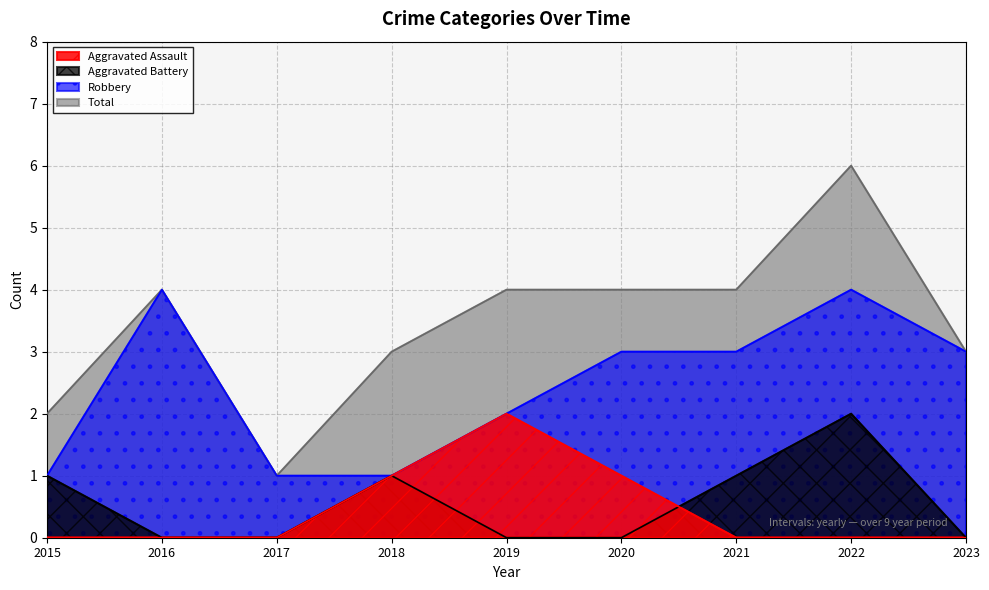

Which series has the widest spread of values?

Total